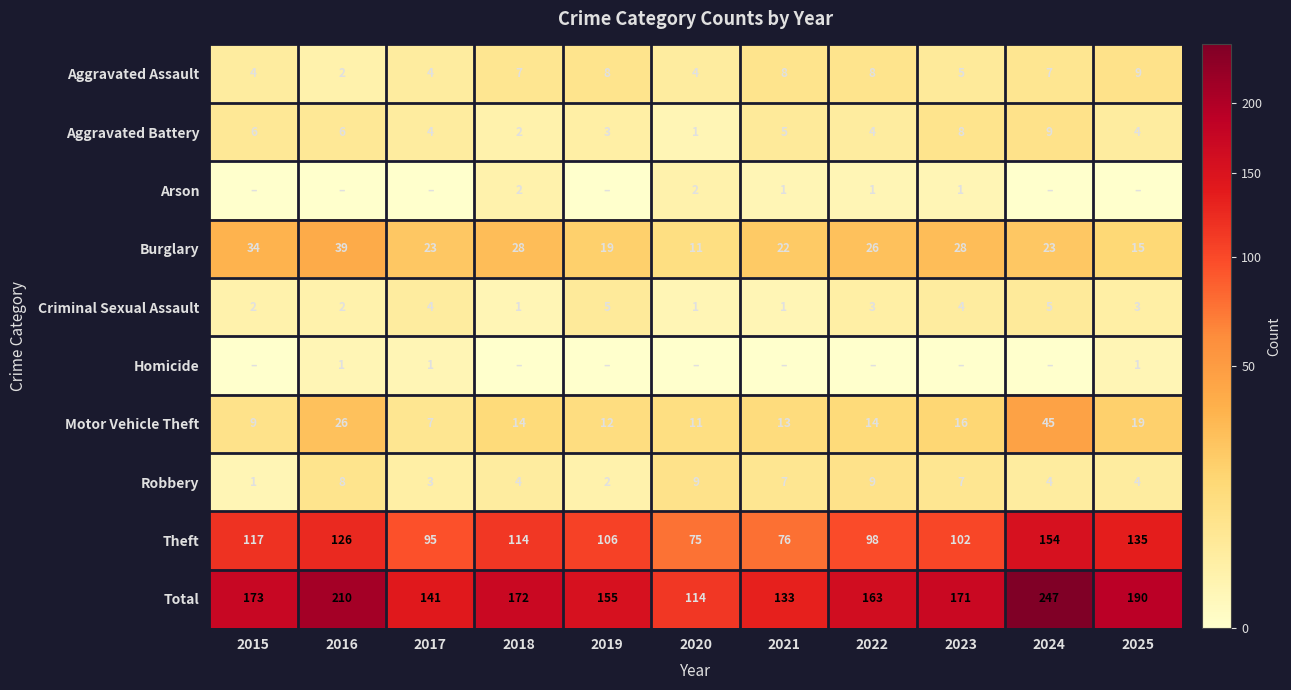

What is the approximate value of Criminal Sexual Assault at 2023?

4